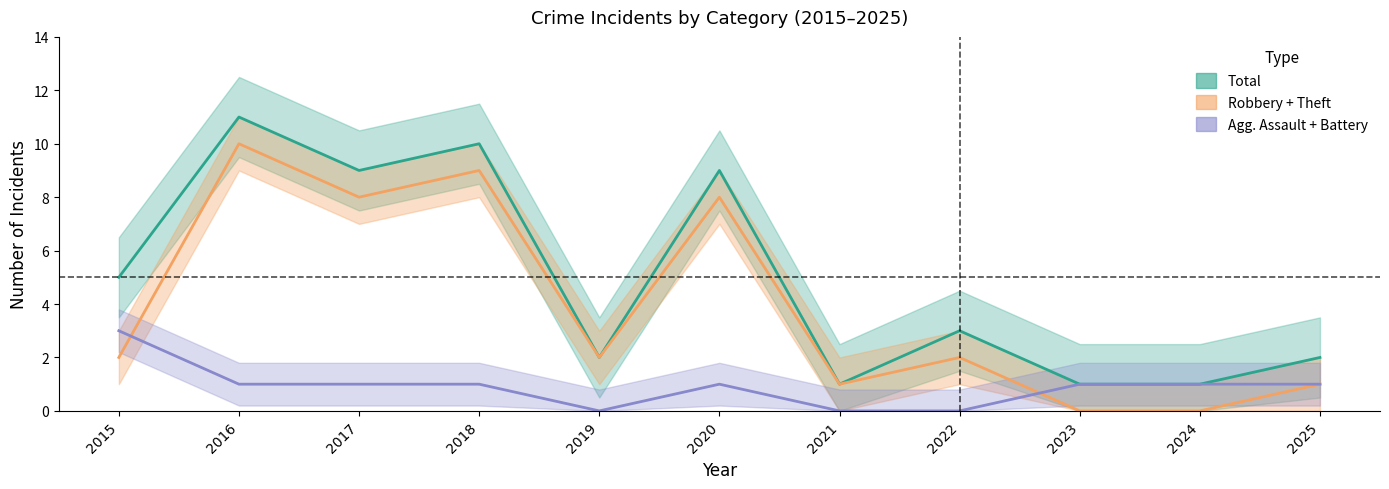

Is the value of Robbery + Theft at 2024 greater than the value of Total at 2015?

No